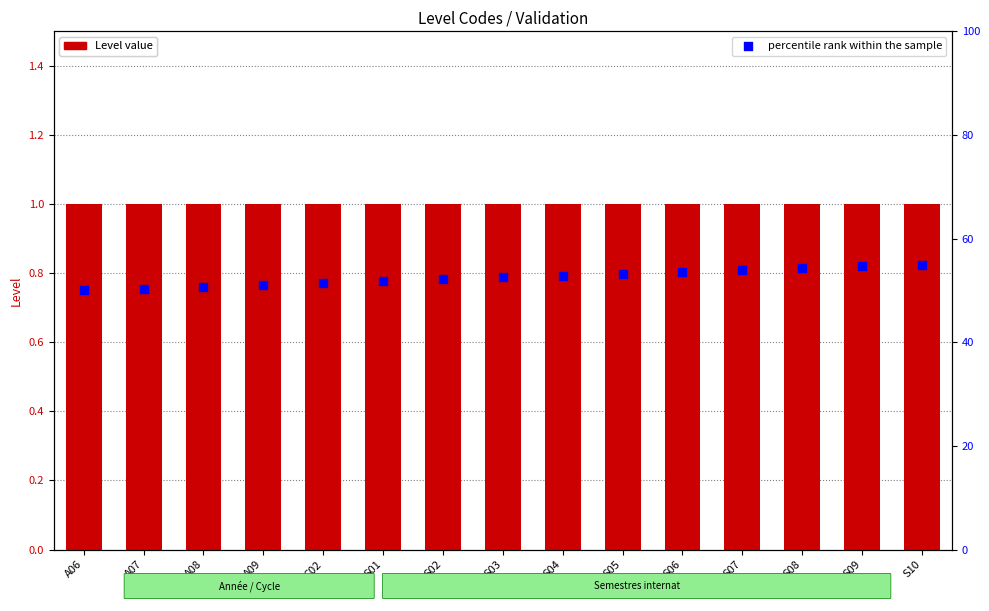

Is the value of Level at S03 greater than the value of percentile rank within the sample at C02?

No